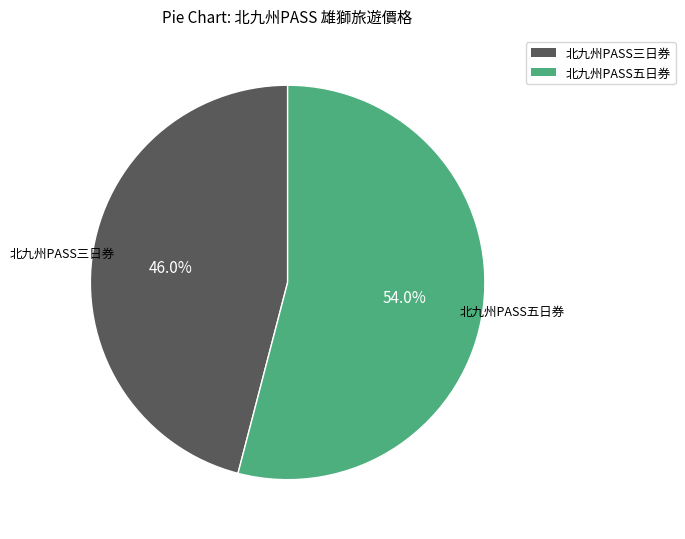

To the nearest percent, what percentage of the pie is 北九州PASS三日券?

46%